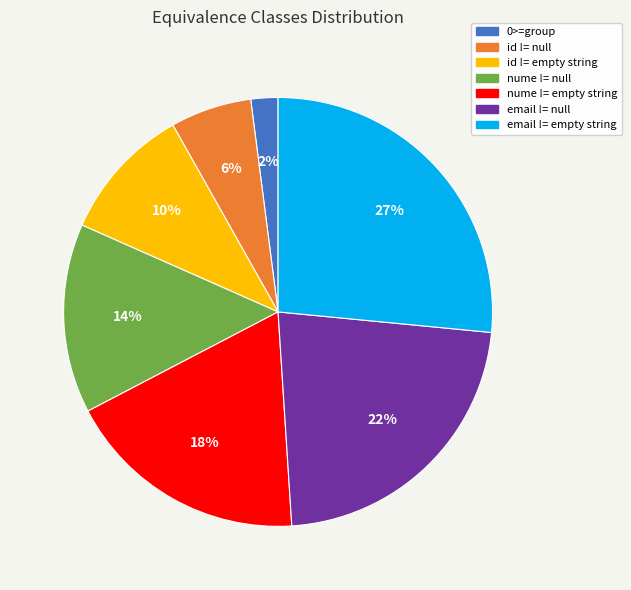

Do 0>=group and id != empty string together represent more than half of the pie?

No